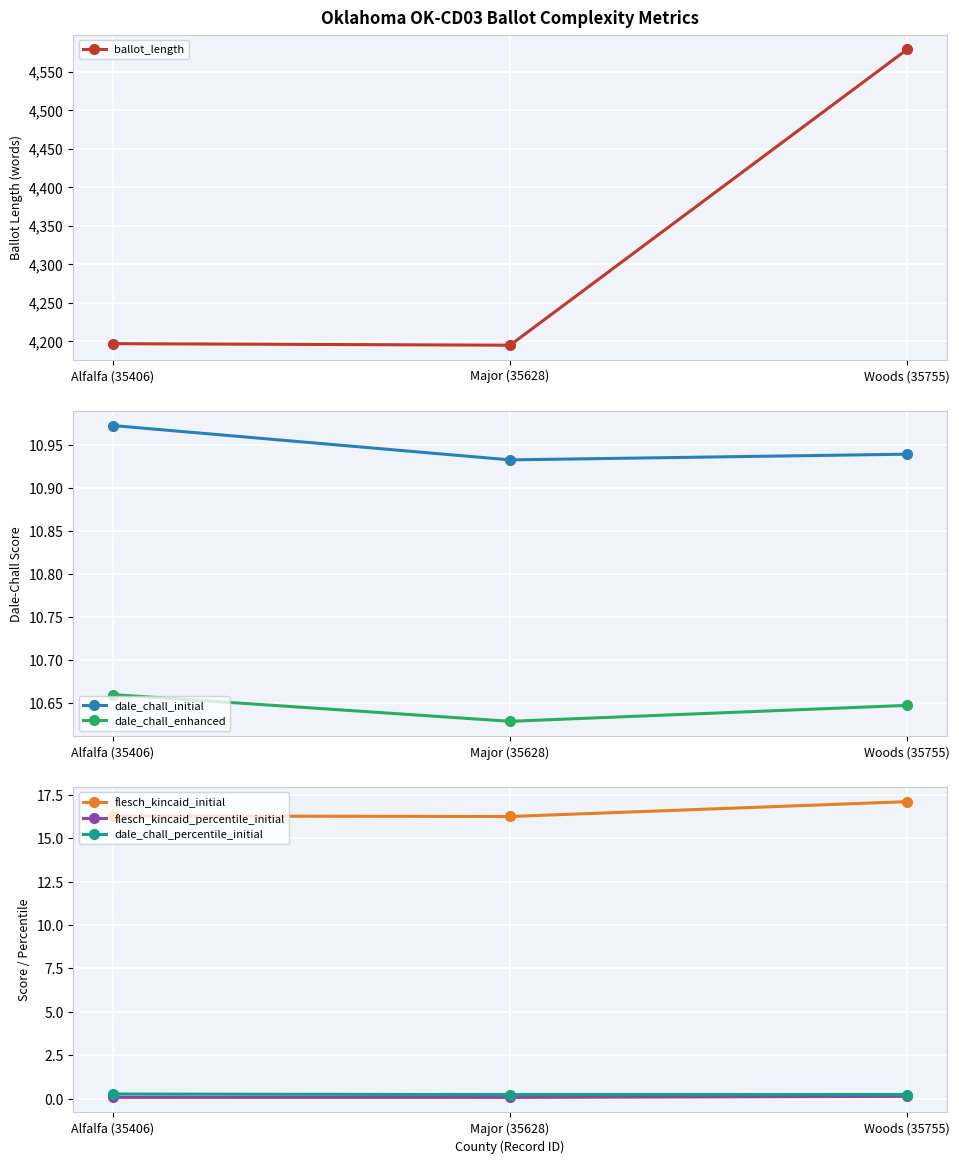

How many dale_chall_initial values are between 10 and 11?

3